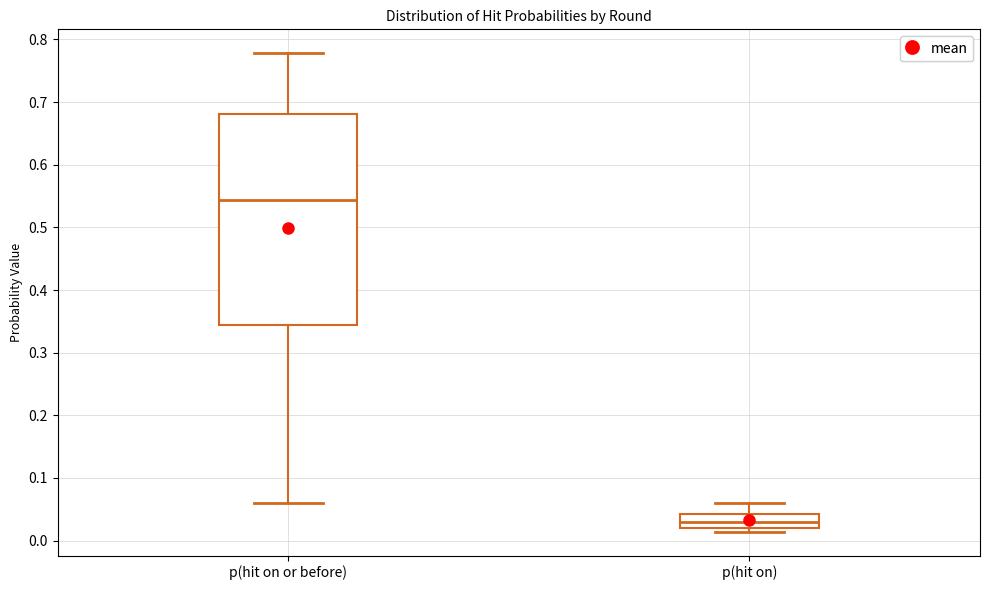

Which box has the lowest median line?

p(hit on)